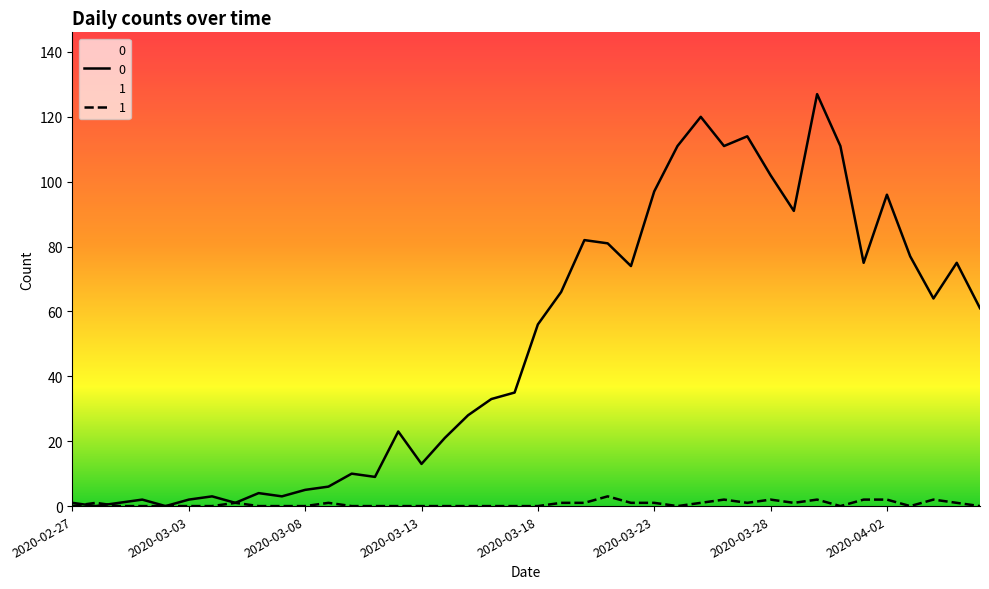

True or false: 1 and 0 intersect in this chart.

True